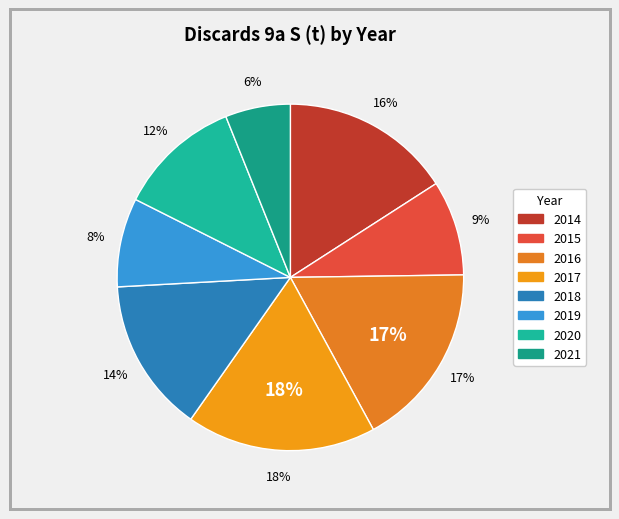

True or false: 2020 accounts for 23% of the total.

False